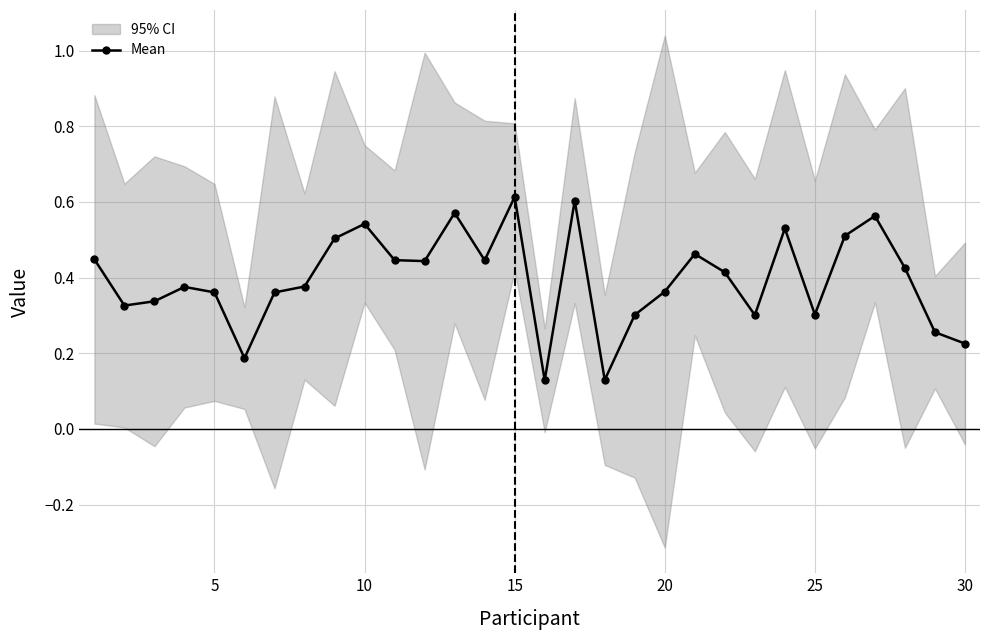

How many Mean values are between 0 and 1?

30